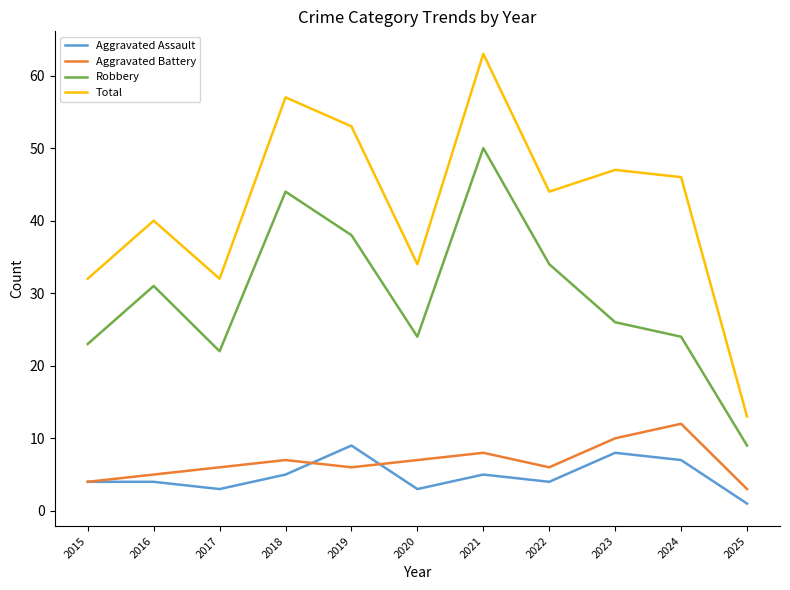

Is it true that Aggravated Battery equals 4 at 2015?

True